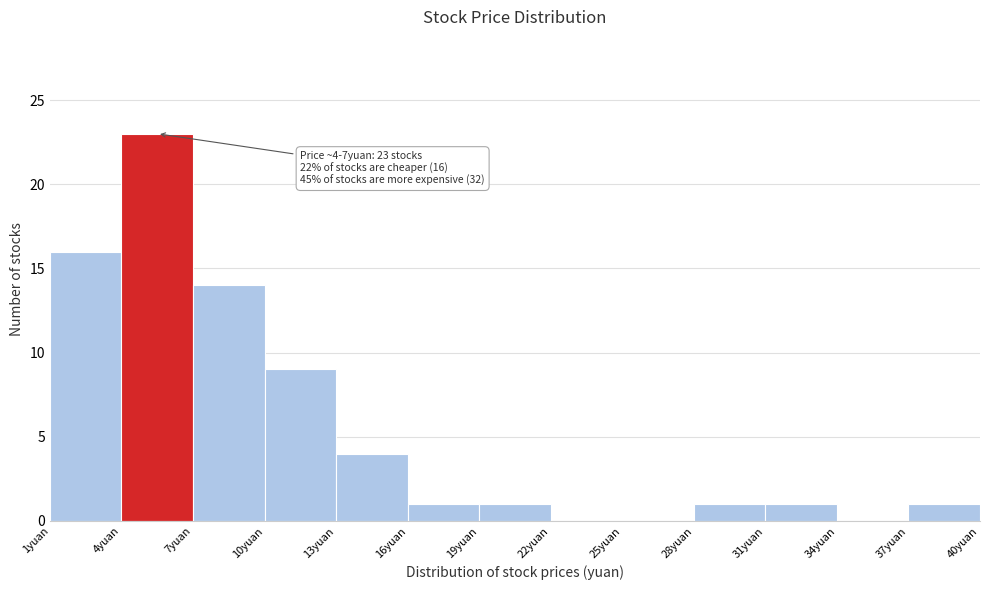

Which range on the x-axis has the tallest bar?

4 to 7